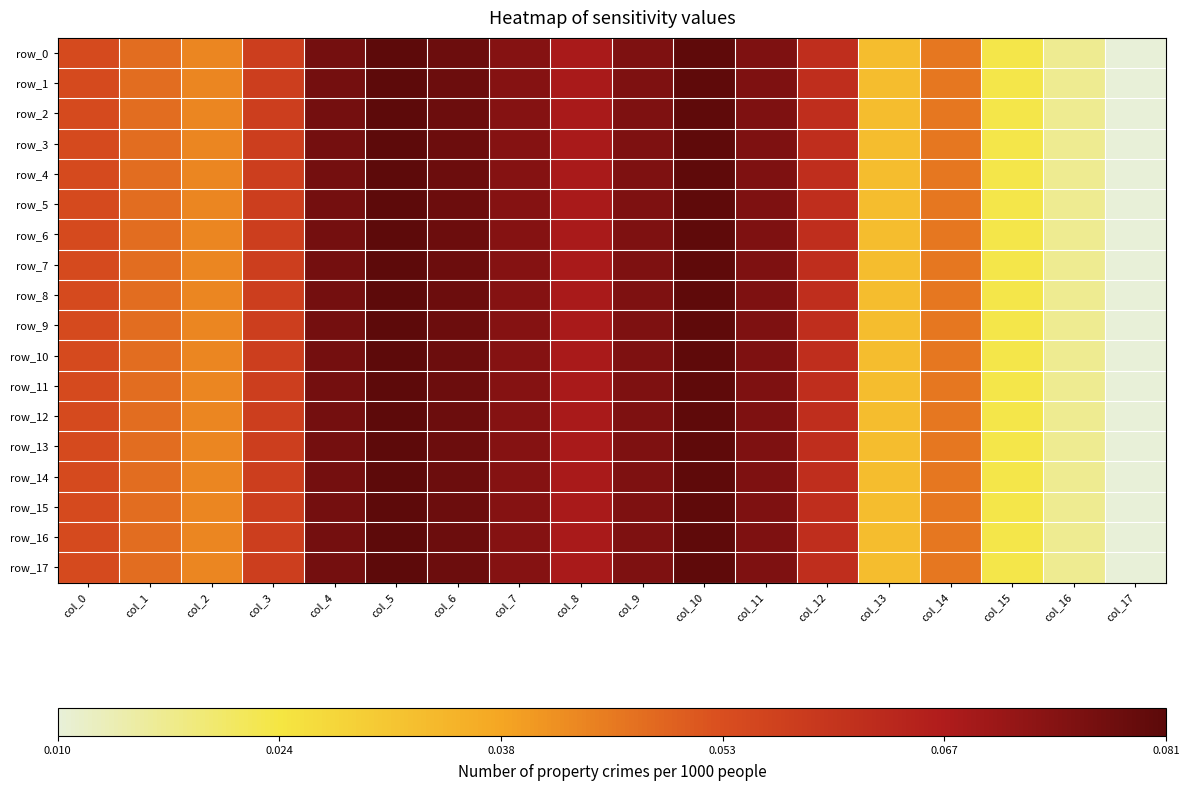

Which series has the largest range (max minus min)?

row_17